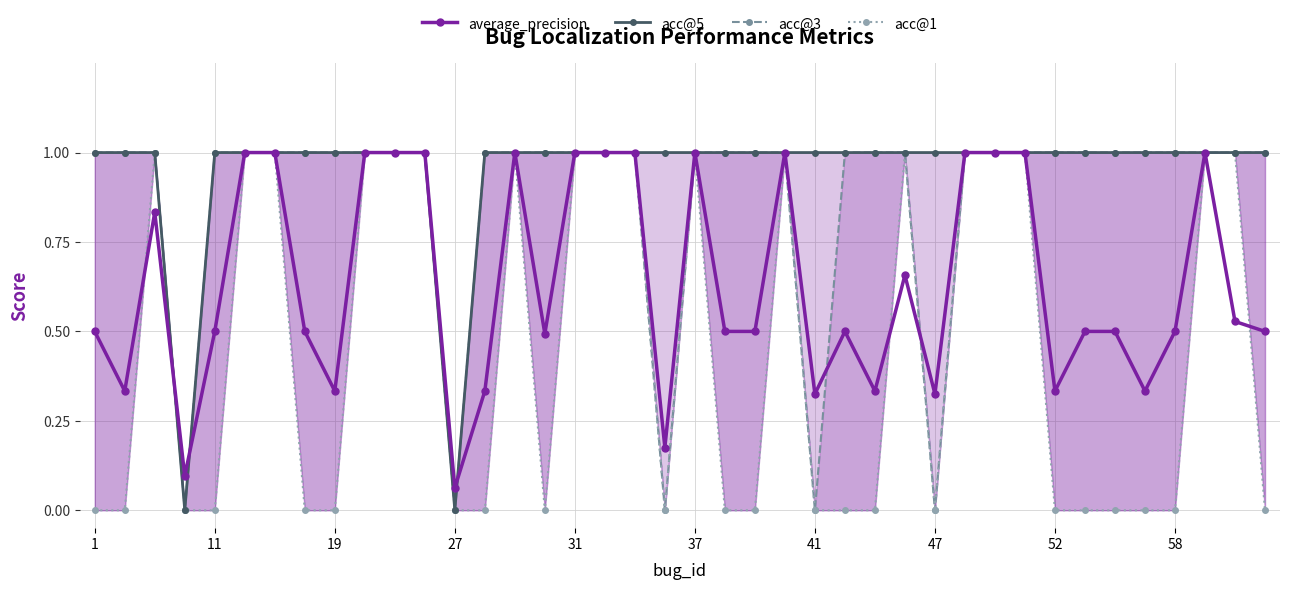

What are all the series names shown in the legend?

average_precision, acc@5, acc@3, acc@1